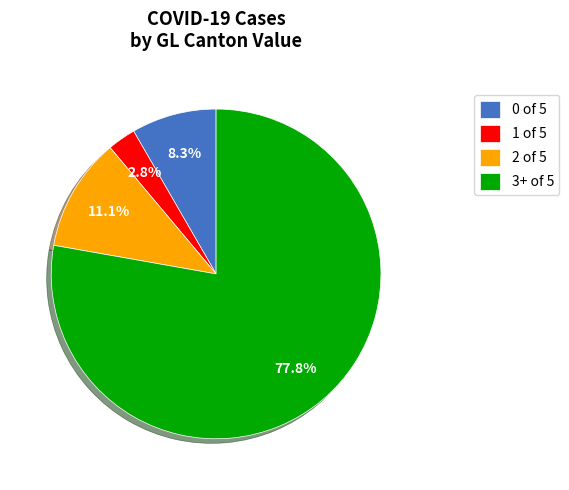

To the nearest percent, what is the average slice percentage?

25%